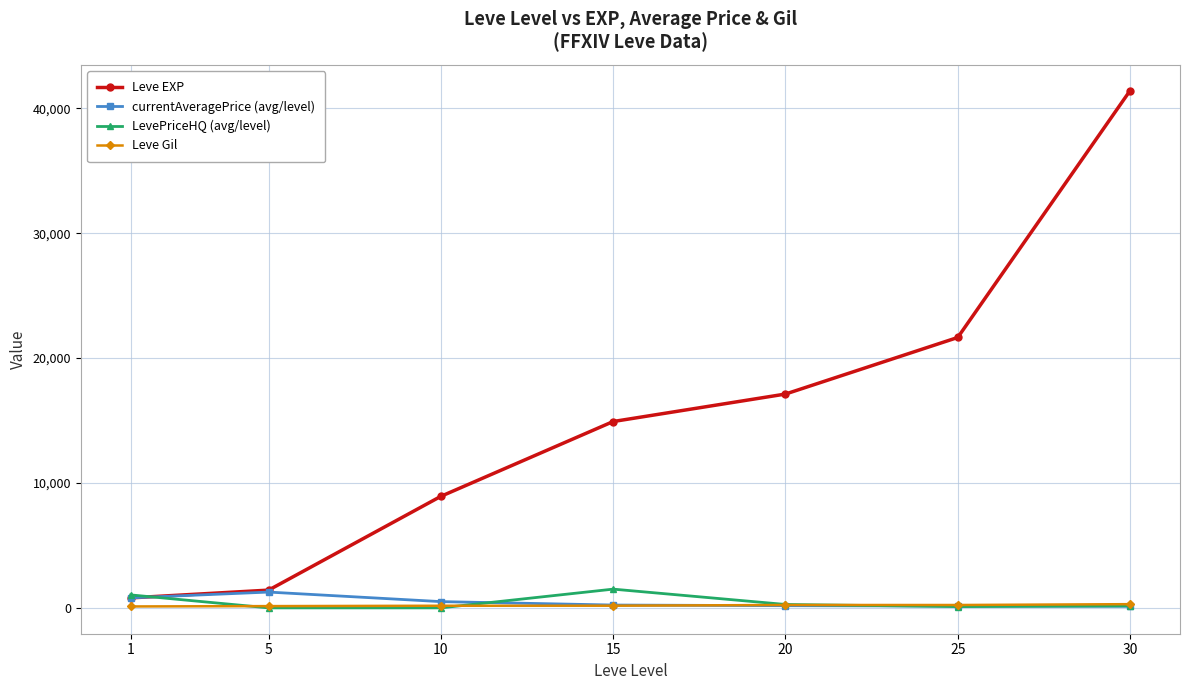

Between 1 and 20, which series saw the biggest shift?

Leve EXP